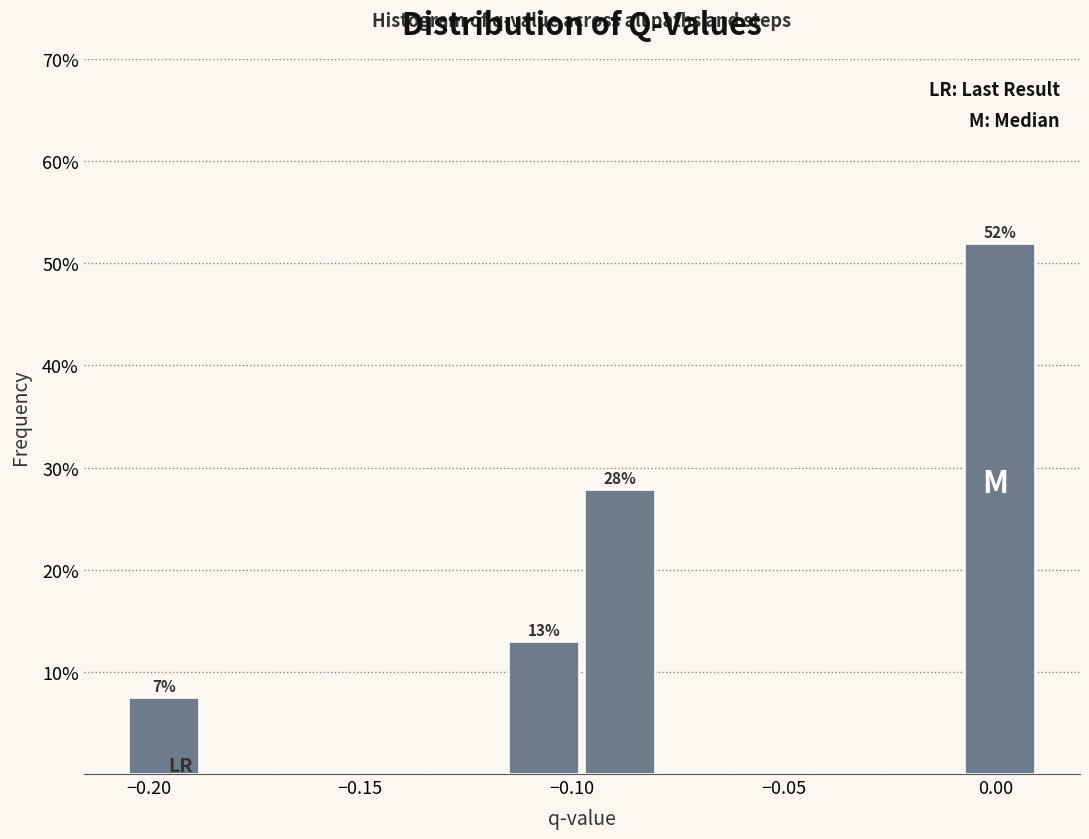

Around what value on the x-axis is the tallest bar? Give the approximate position of its centre, as read against the axis.

0.000